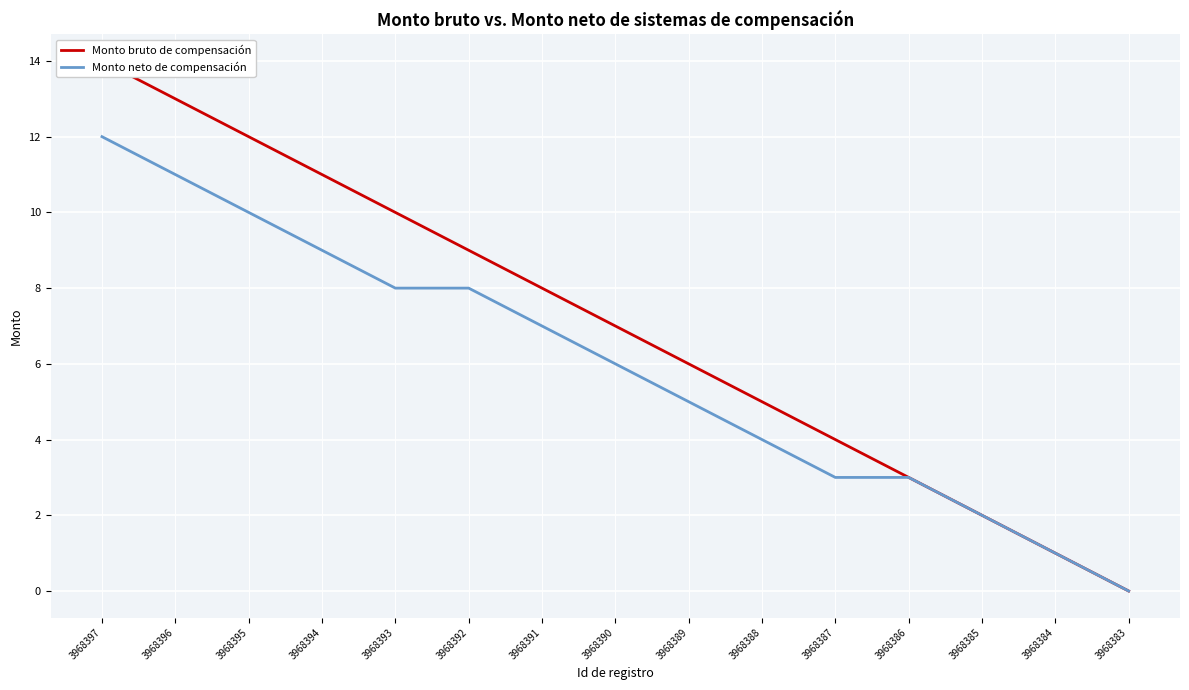

What value does the Monto neto de compensación series have at 3968396, to the nearest 5?

10